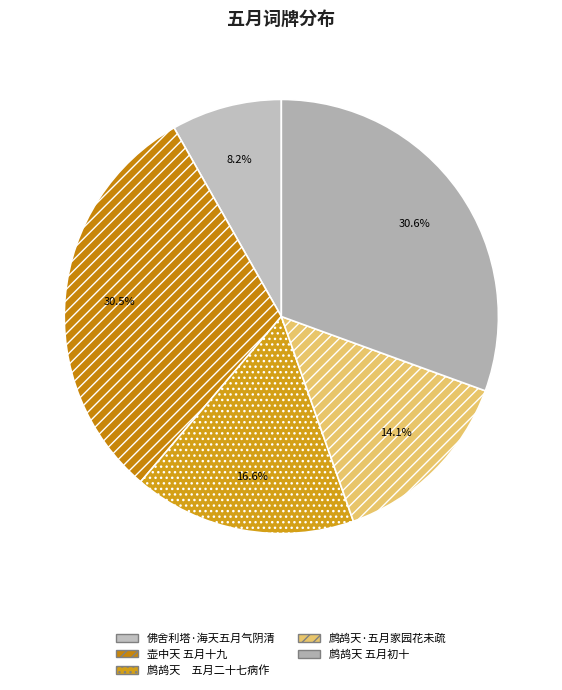

Is it true that 鹧鸪天·五月家园花未疏 is 14% of the pie?

True